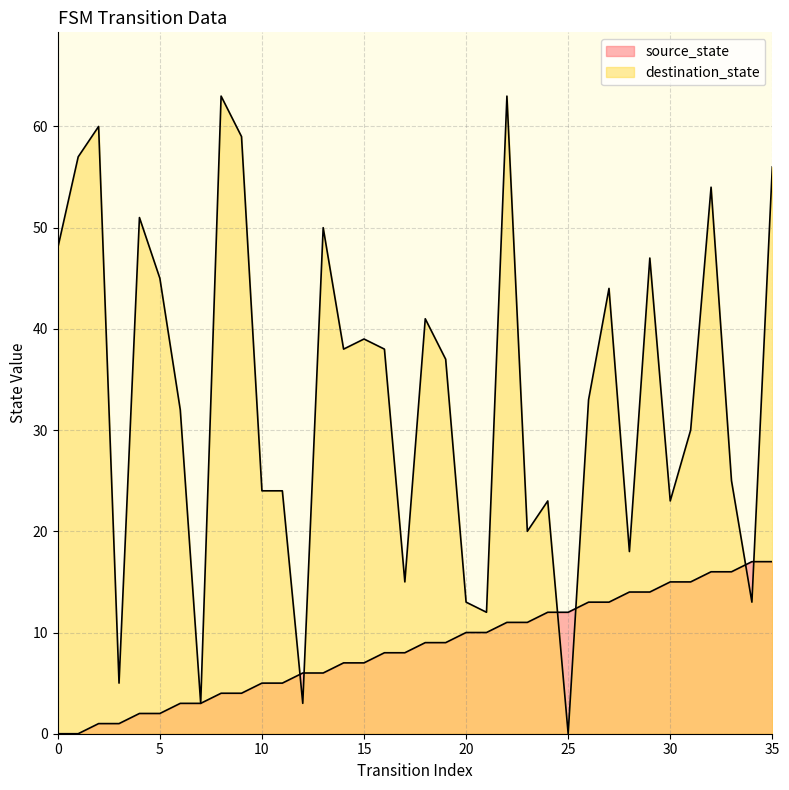

Where do source_state and destination_state first cross each other?

11 and 12